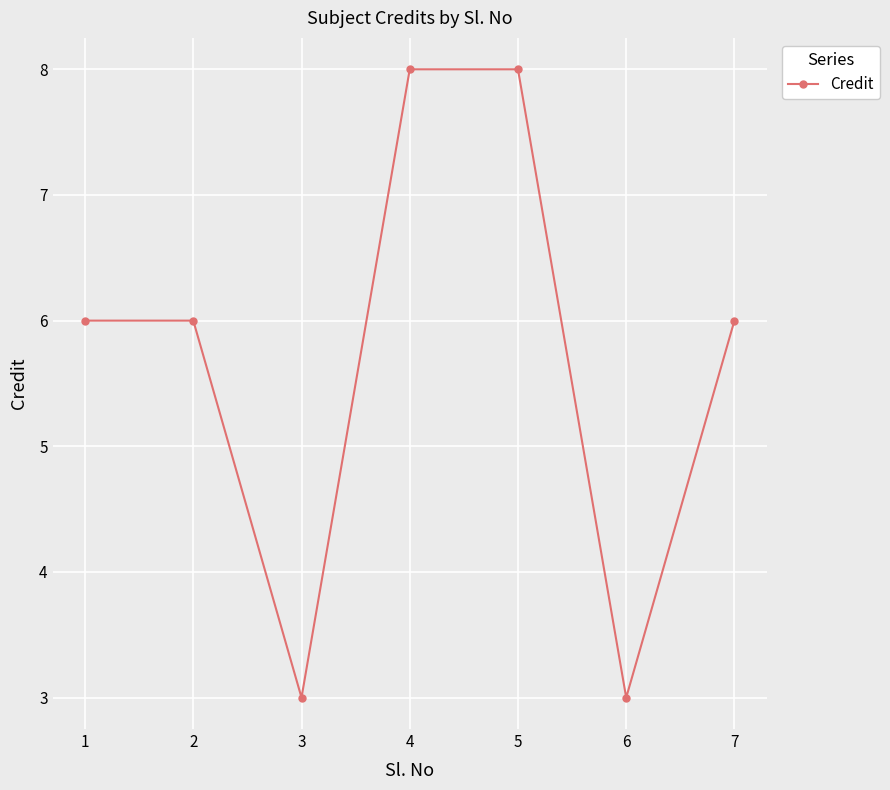

Rank the categories by value from lowest to highest.

3, 6, 1, 2, 7, 4, 5